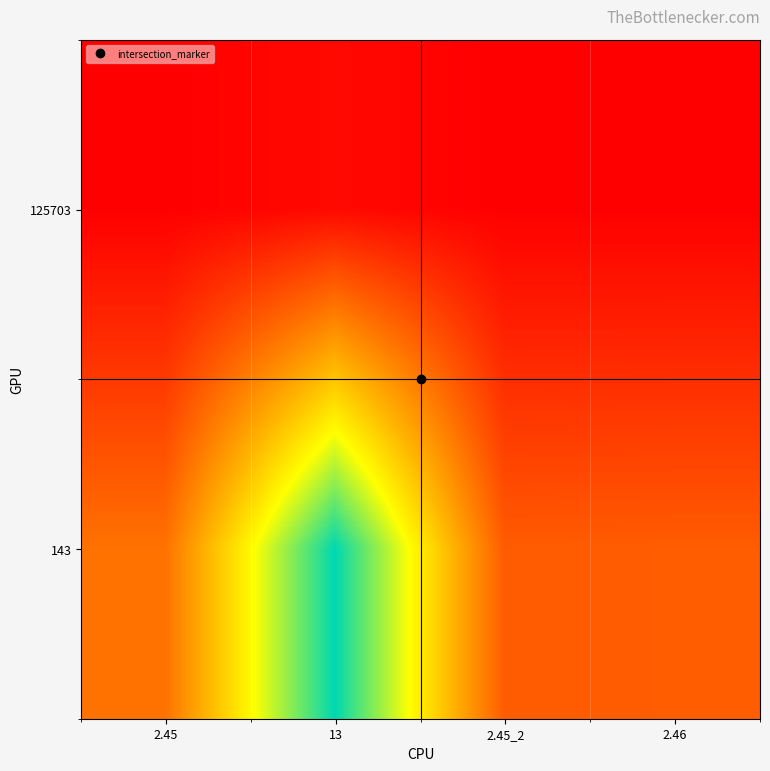

Reading left to right, what are all the values shown in this chart?

125703: 2.45=2.5	13=13.0	2.45_2=2.5	2.46=2.5
143: 2.45=125.0	13=413.0	2.45_2=101.0	2.46=102.0